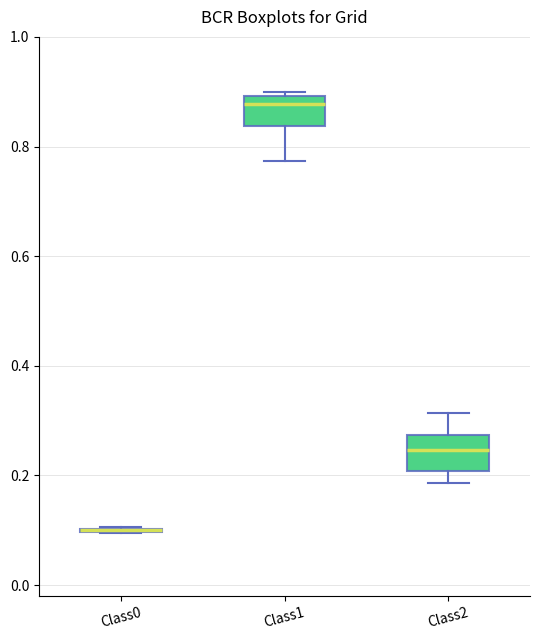

Reading left to right, read every box against the y-axis: the position of its median line, the range the box covers, and the ends of its whiskers. The values are not printed on the chart, so give them approximately, as read against the axis.

Class0: box collapsed to a line at 0.10, whiskers 0.10 to 0.10
Class1: median 0.88, box 0.84 to 0.90, whiskers 0.78 to 0.90 (just above the box's upper edge)
Class2: median 0.24, box 0.20 to 0.28, whiskers 0.18 to 0.32